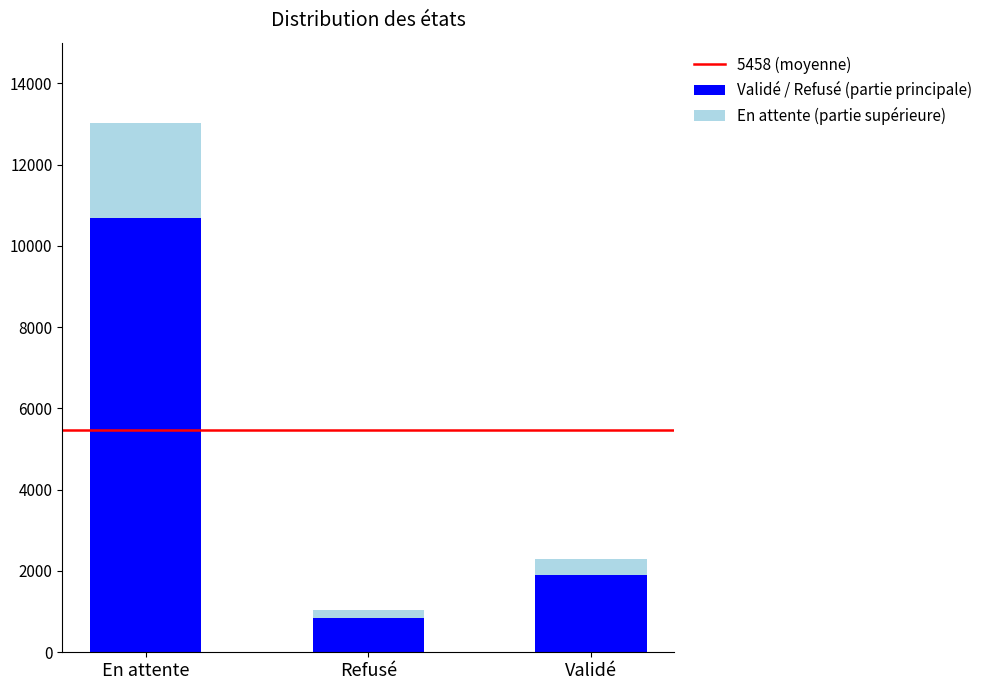

List the labels in order of Validé / Refusé (partie principale) value, smallest first.

Refusé, Validé, En attente